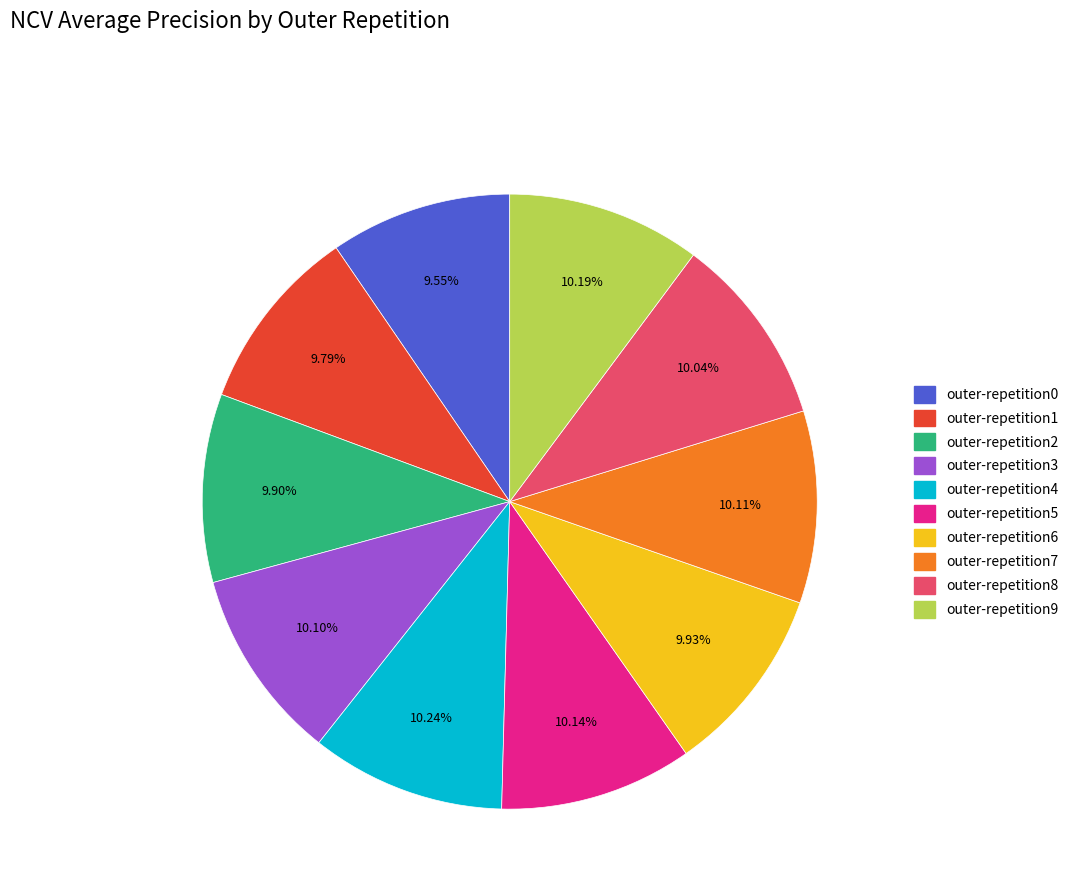

Is there any slice that represents more than half of the pie?

No